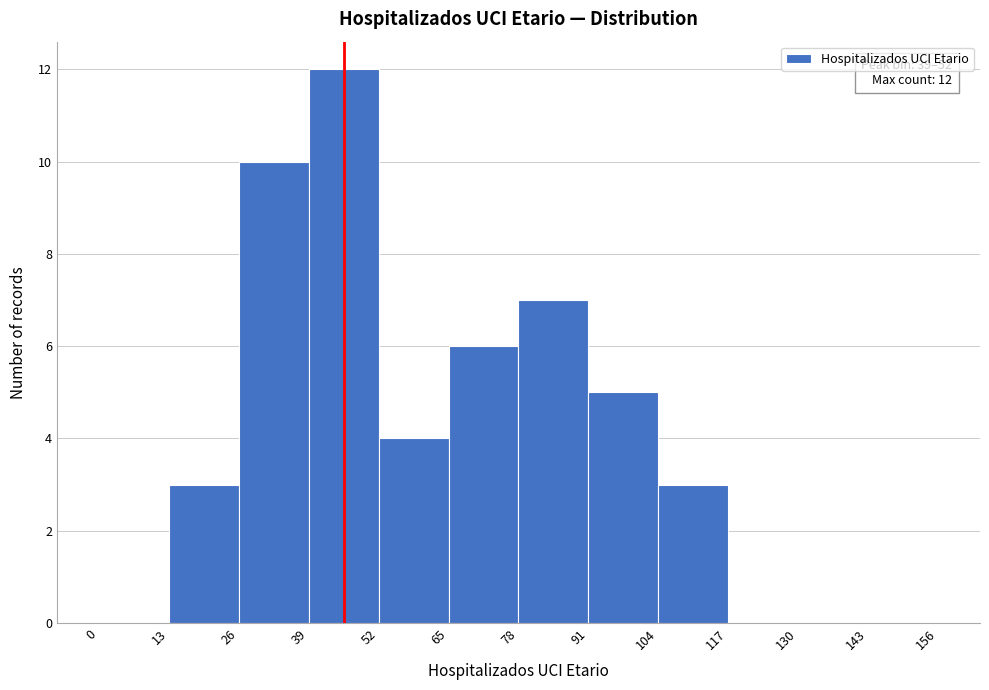

Over which range of the x-axis is the bar tallest?

39 to 52